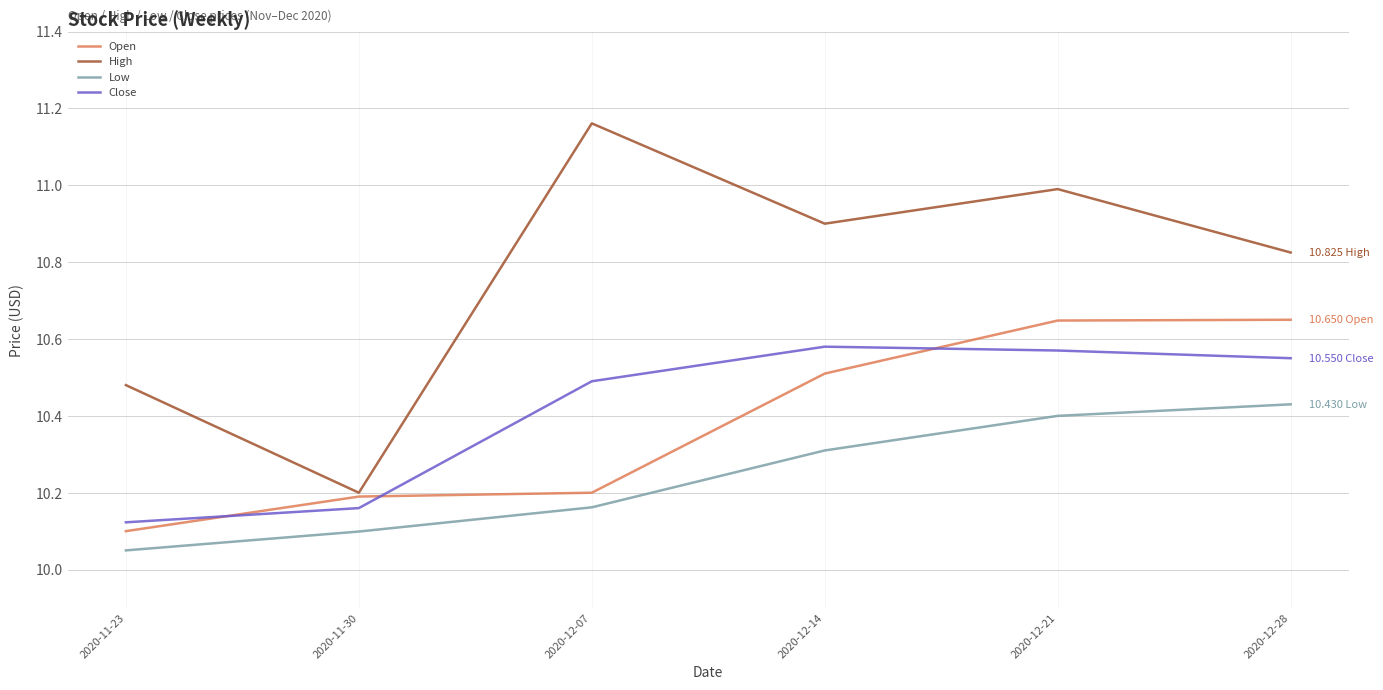

Which series has the widest spread of values?

High